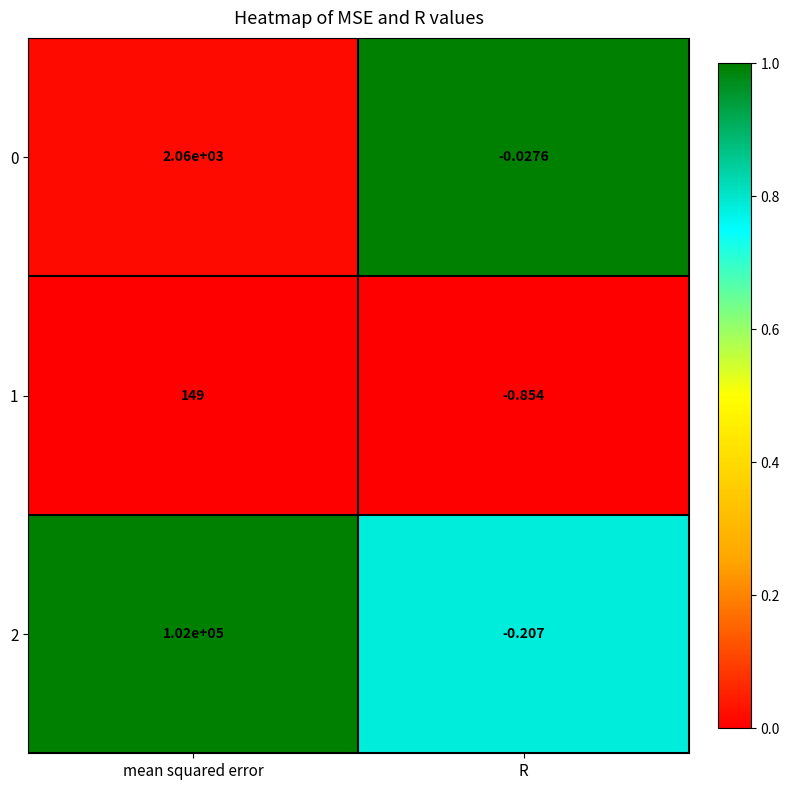

Rank the categories by 1 value from lowest to highest.

R, mean squared error